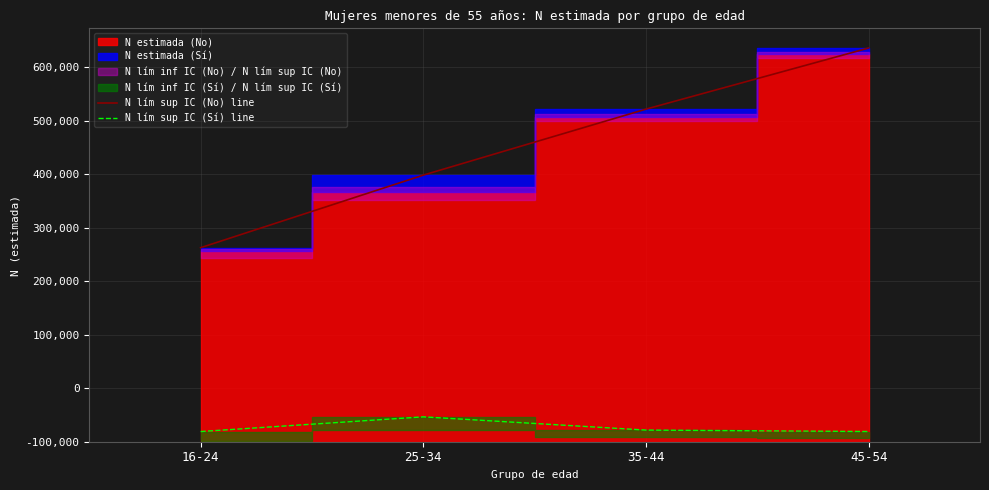

Which series has the largest range (max minus min)?

N lím sup IC (No) line